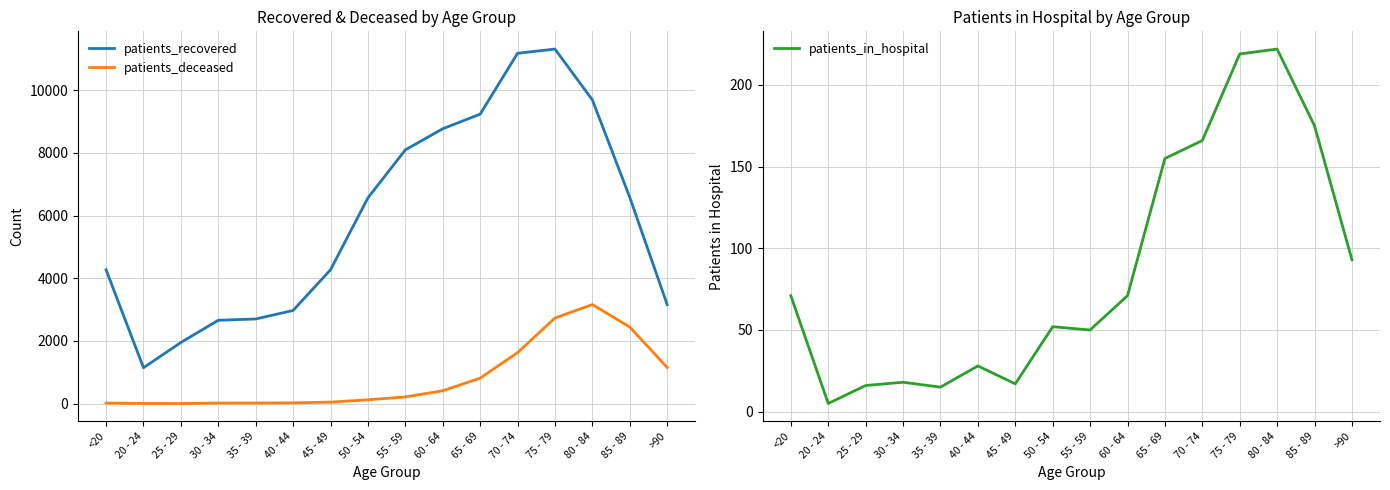

True or false: patients_recovered has a value of 2470 at 45 - 49.

False